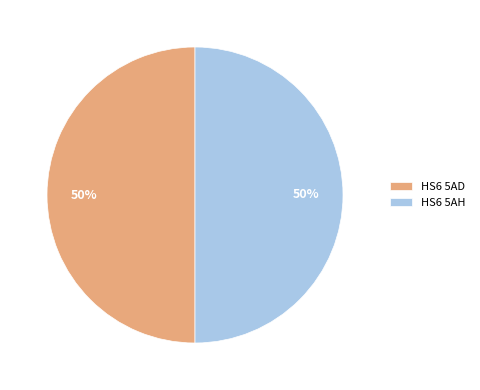

What is the ratio of the value at HS6 5AD to the value at HS6 5AH?

1.0